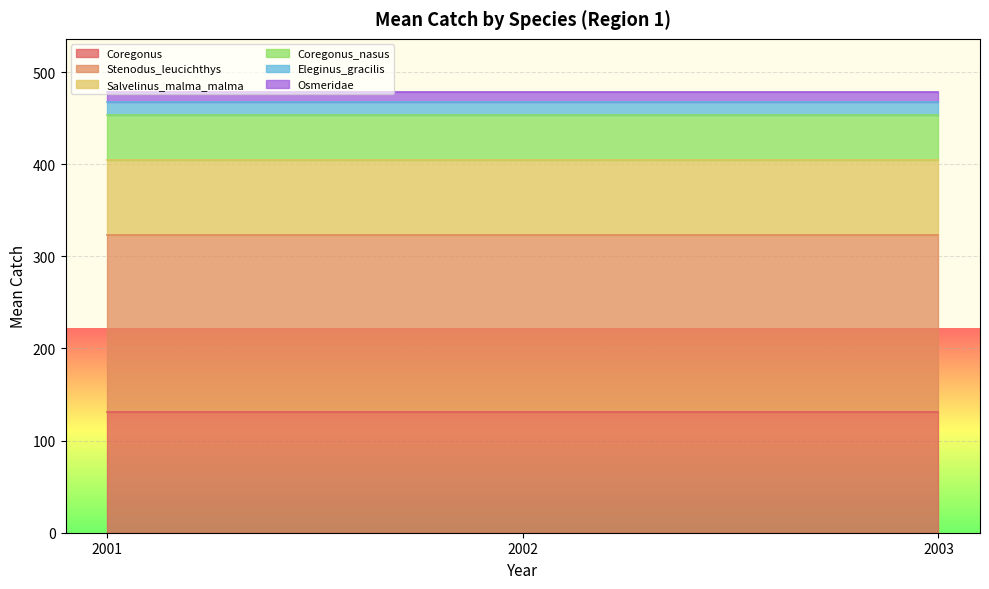

Rank the categories by Coregonus_nasus value from lowest to highest.

2001, 2002, 2003